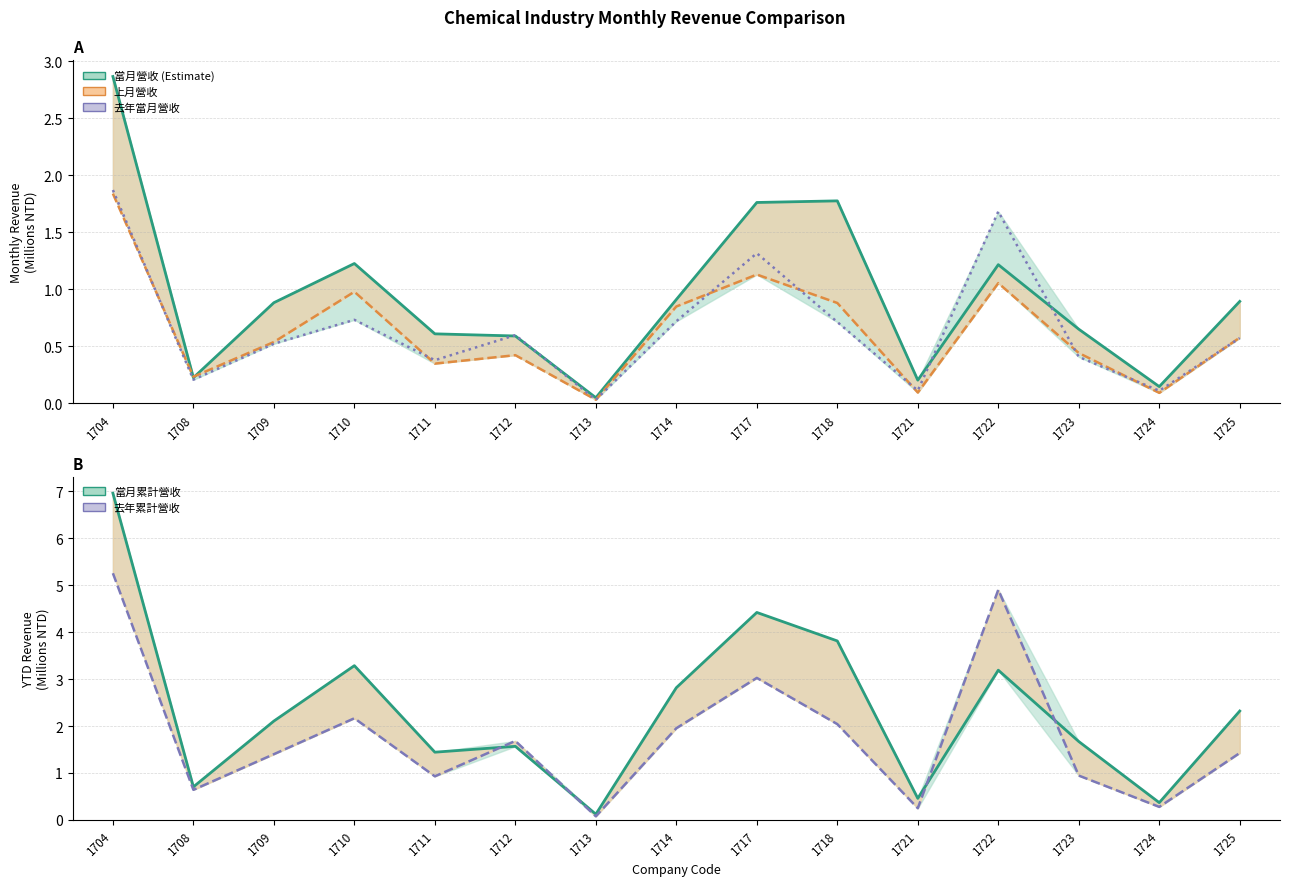

What is the value of the 當月營收 point at the 6th from the left?

0.6